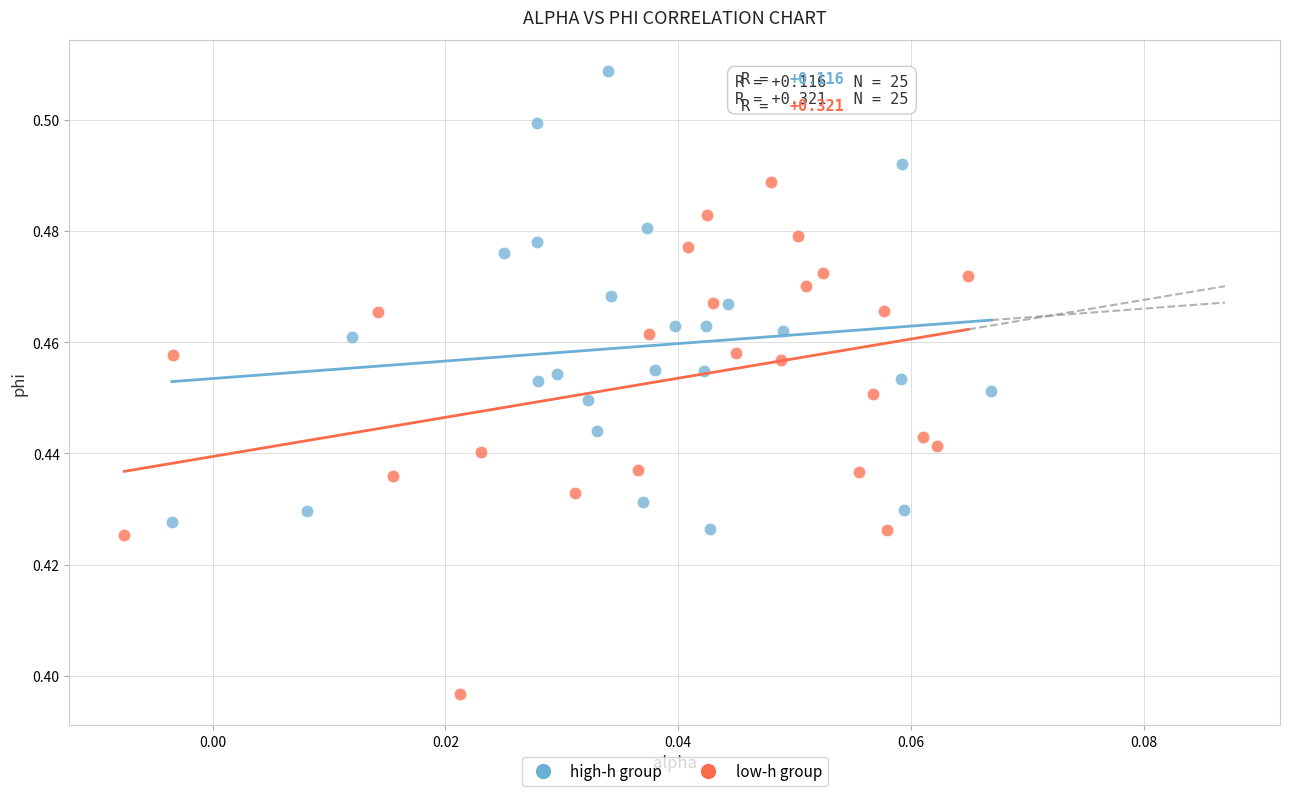

Which series contains the highest Y value?

high-h group